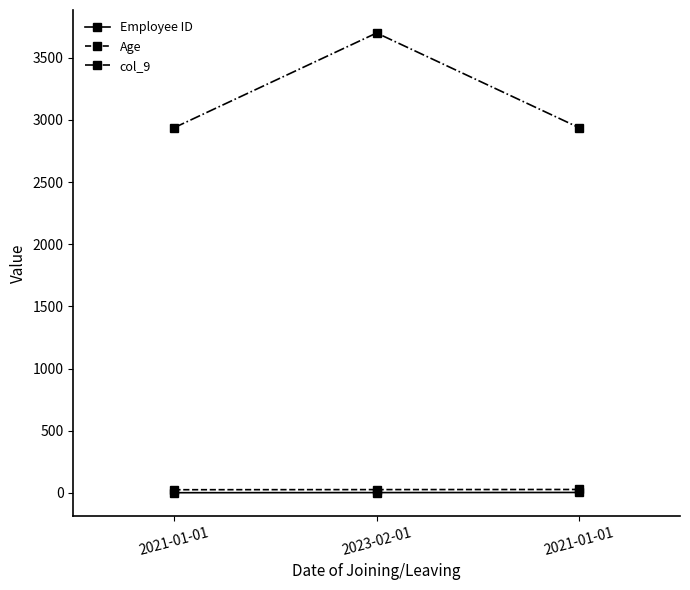

True or false: col_9 has a value of 690 at 2021-01-01.

False